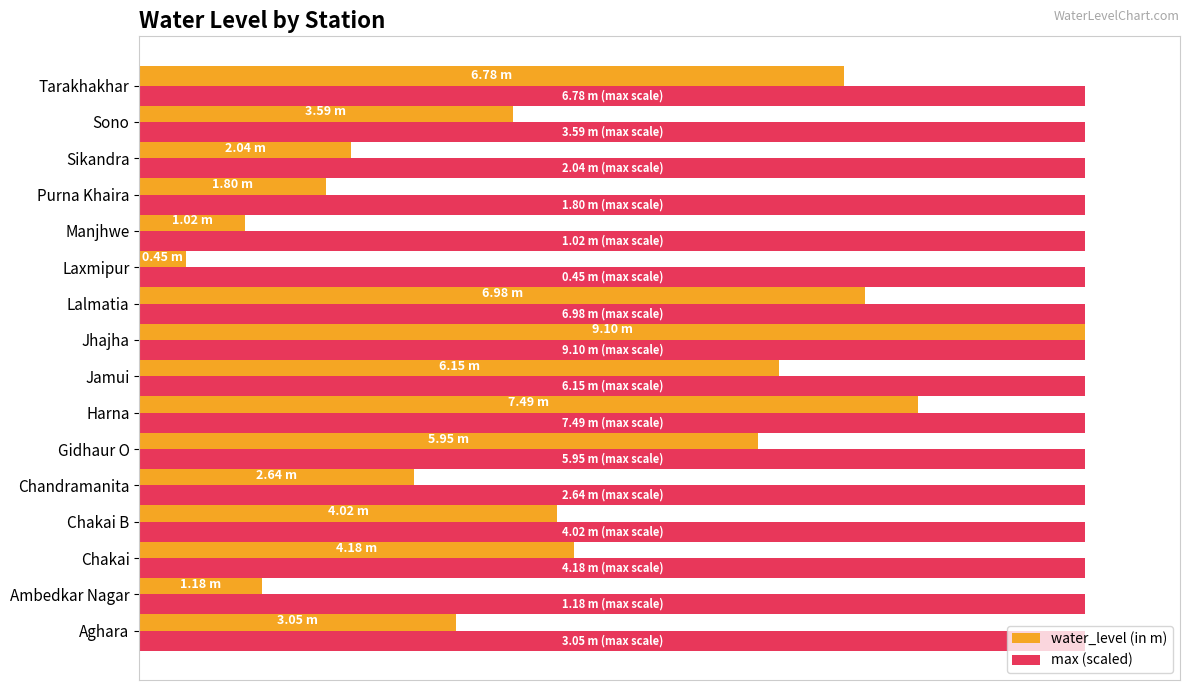

What are all the series names shown in the legend?

water_level (in m), max (scaled)